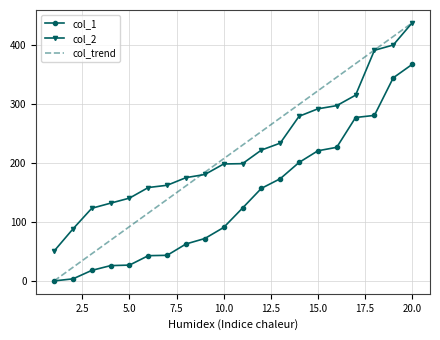

Which series has the largest total across all categories?

col_2